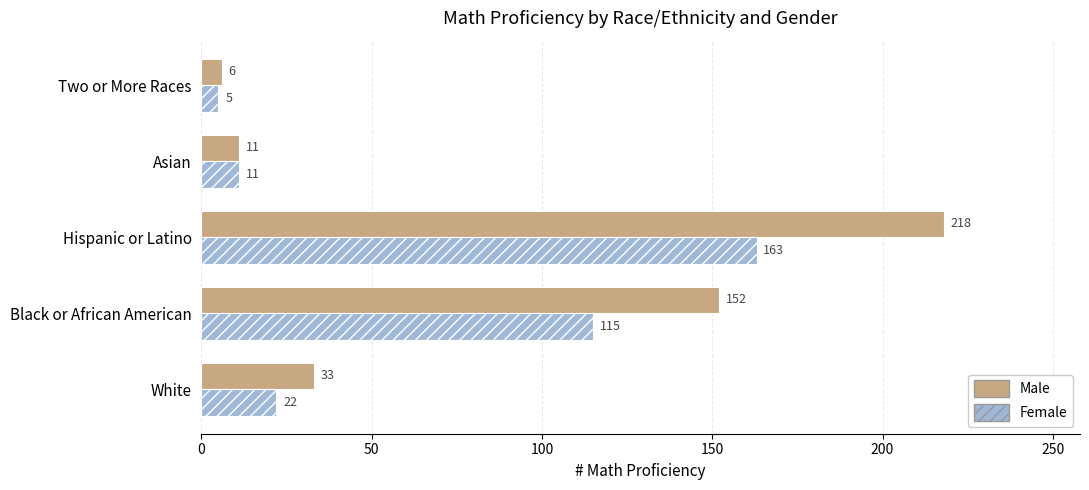

The Male series shows 11 at Asian. True or false?

True